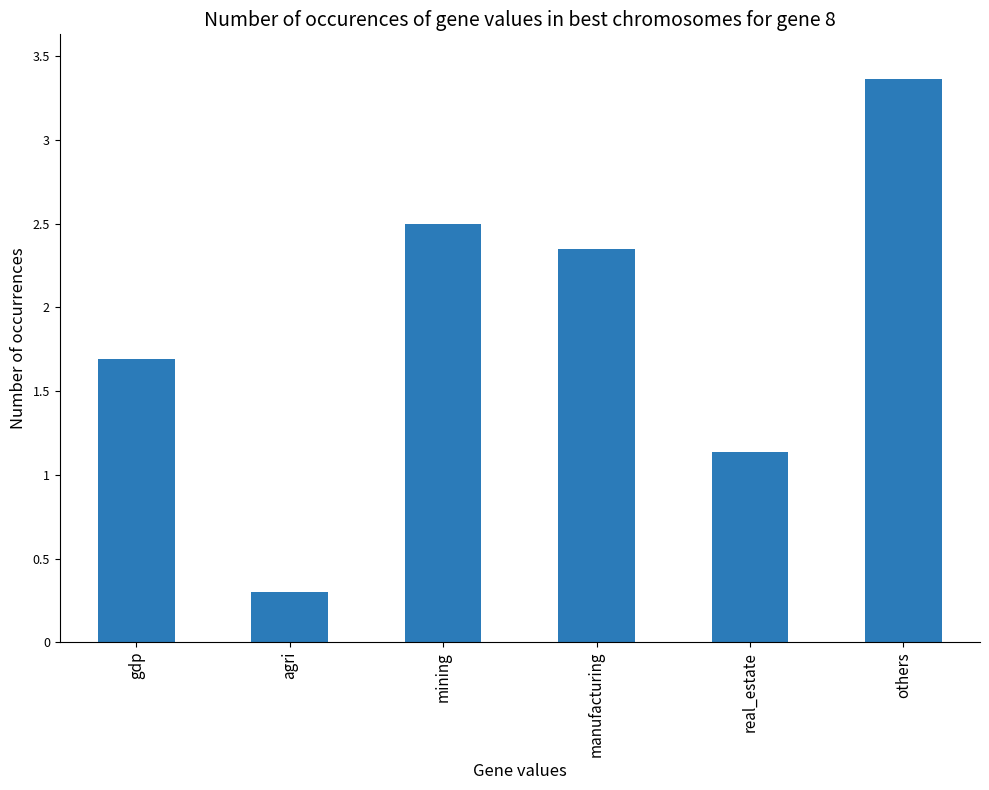

How many categories are shown in the chart?

6